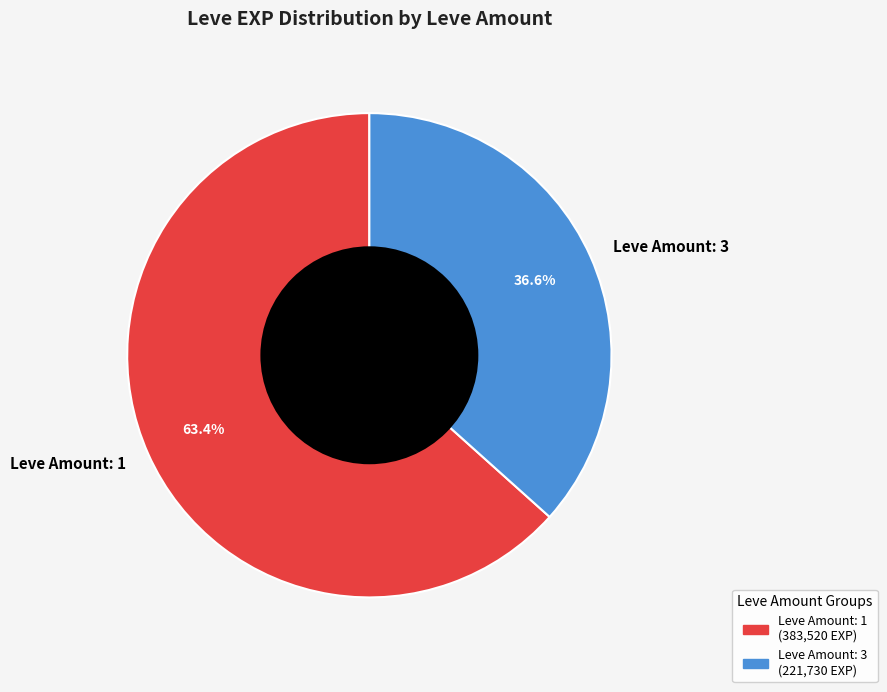

Which category accounts for the majority?

Leve Amount: 1